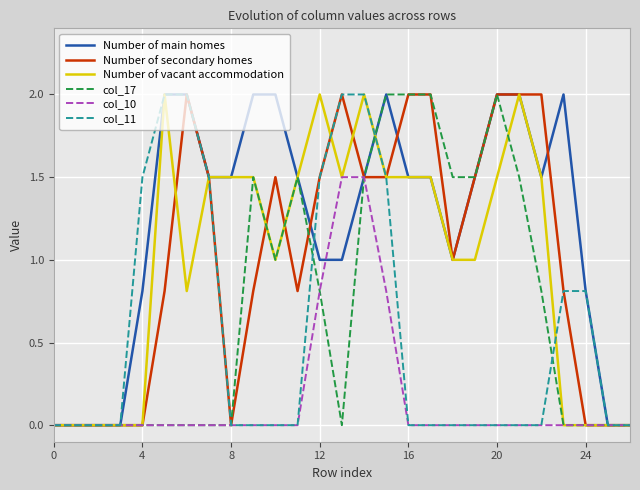

Which series has the largest total across all categories?

Number of main homes